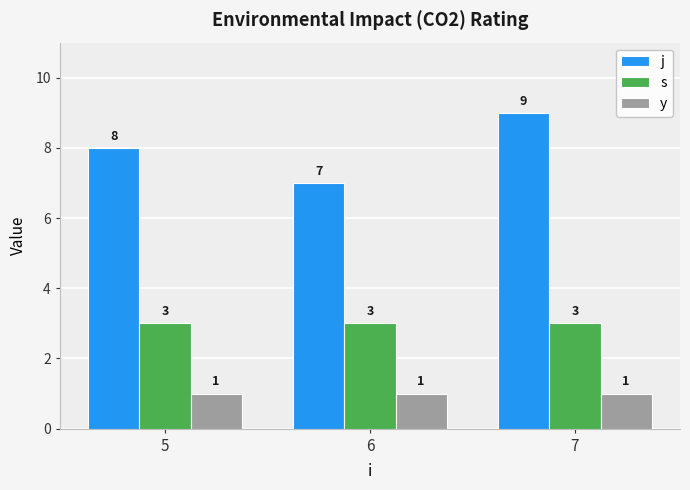

The value of s at 7 is 3. True or false?

True